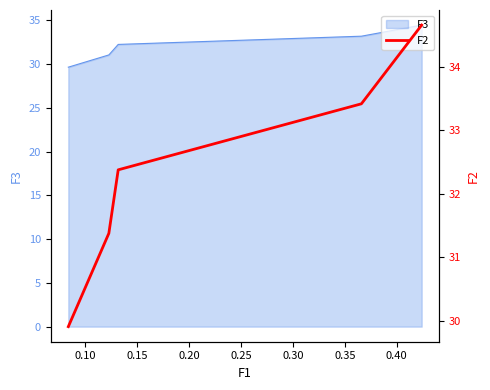

True or false: there are more than 0 points higher than both neighbors.

False